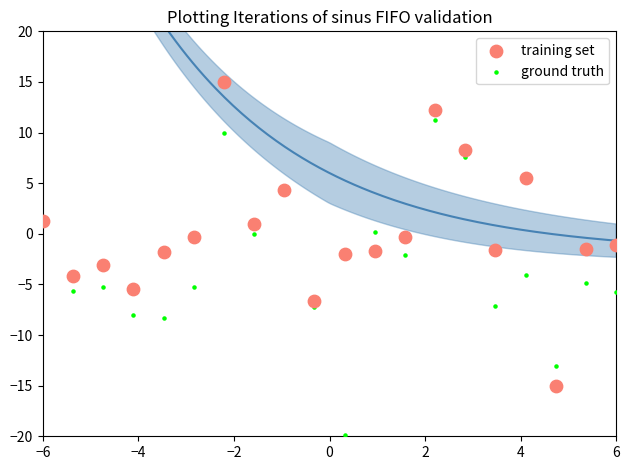

Which series reaches the minimum Y coordinate?

ground truth